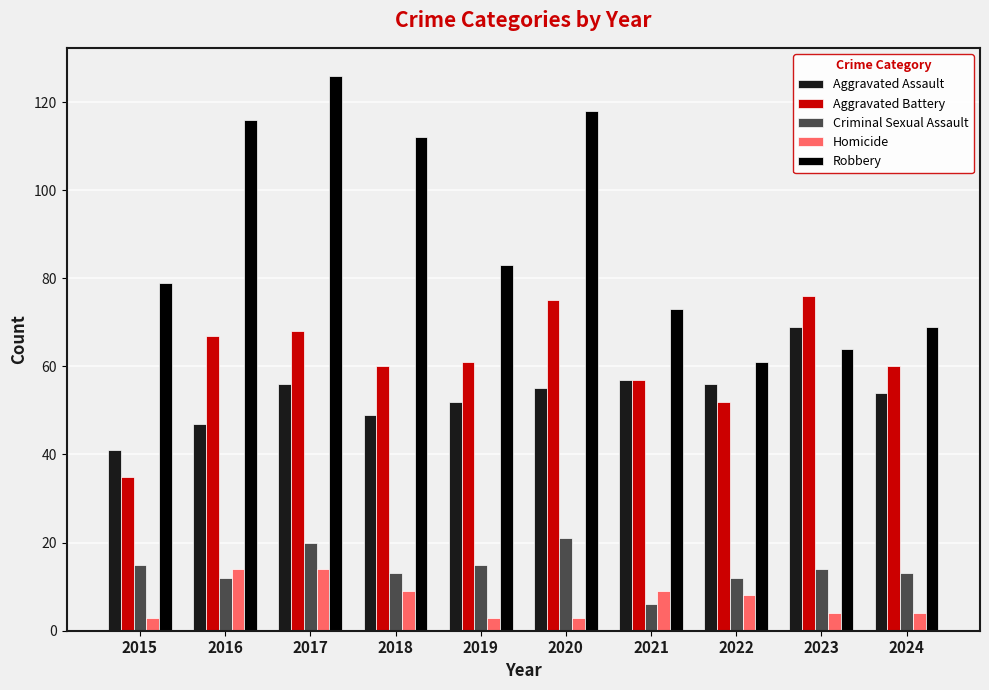

Reading left to right, extract all data points from this chart.

Aggravated Assault: 2015=41	2016=47	2017=56	2018=49	2019=52	2020=55	2021=57	2022=56	2023=69	2024=54
Aggravated Battery: 2015=35	2016=67	2017=68	2018=60	2019=61	2020=75	2021=57	2022=52	2023=76	2024=60
Criminal Sexual Assault: 2015=15	2016=12	2017=20	2018=13	2019=15	2020=21	2021=6	2022=12	2023=14	2024=13
Homicide: 2015=3	2016=14	2017=14	2018=9	2019=3	2020=3	2021=9	2022=8	2023=4	2024=4
Robbery: 2015=79	2016=116	2017=126	2018=112	2019=83	2020=118	2021=73	2022=61	2023=64	2024=69